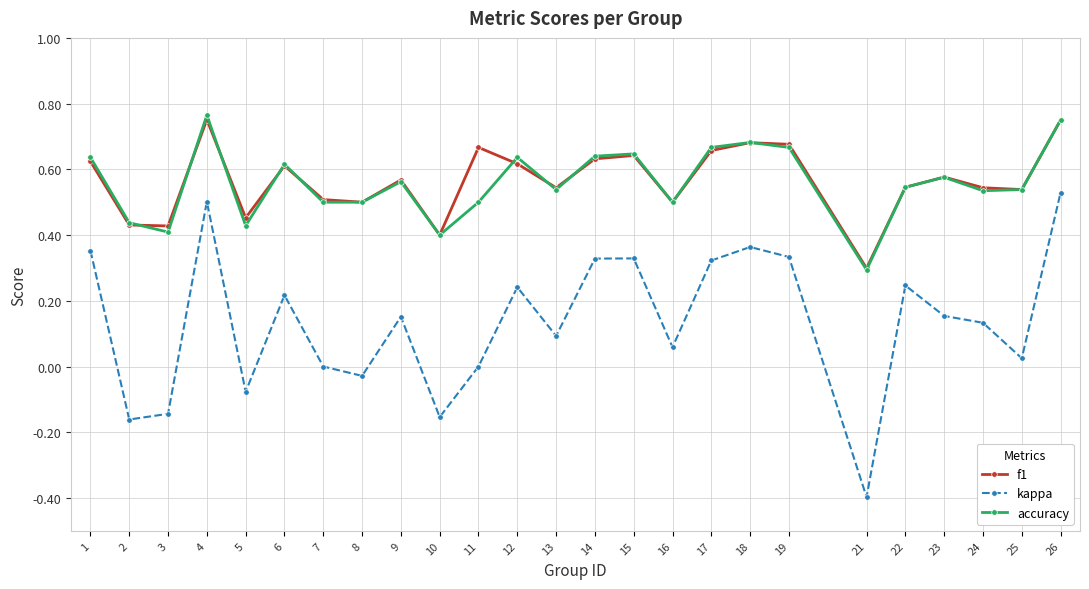

True or false: kappa and accuracy cross at least once.

False